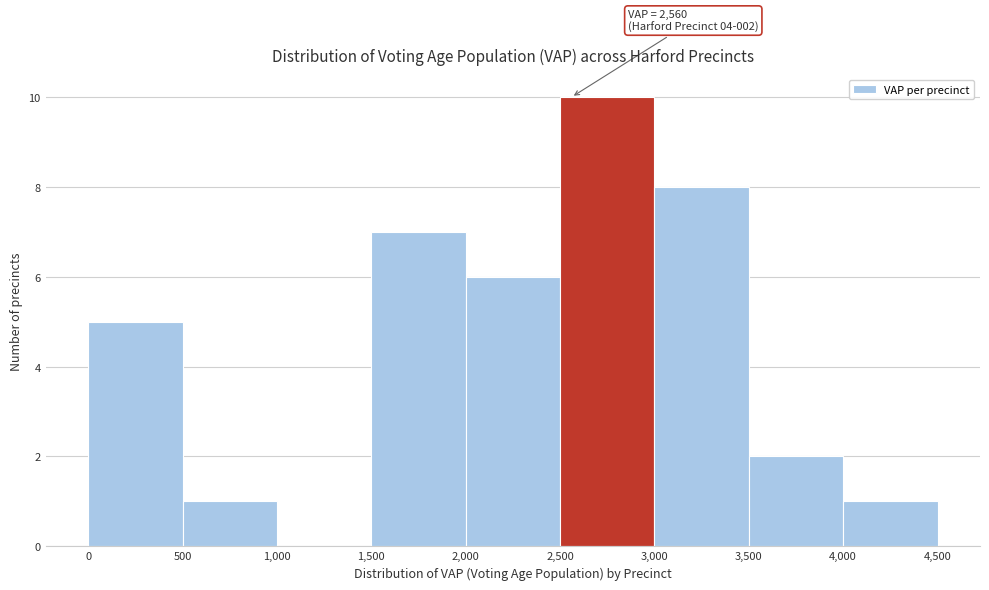

Which range on the x-axis has the tallest bar?

2,500 to 3,000